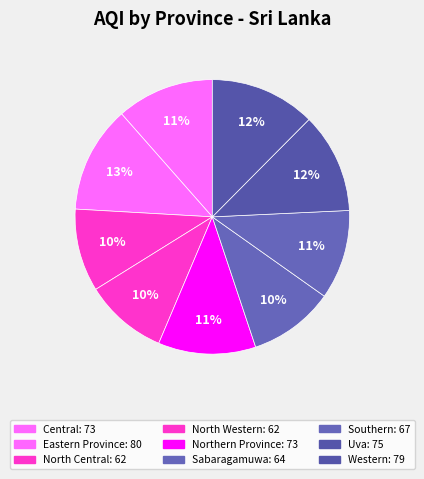

Is there any slice that represents more than half of the pie?

No